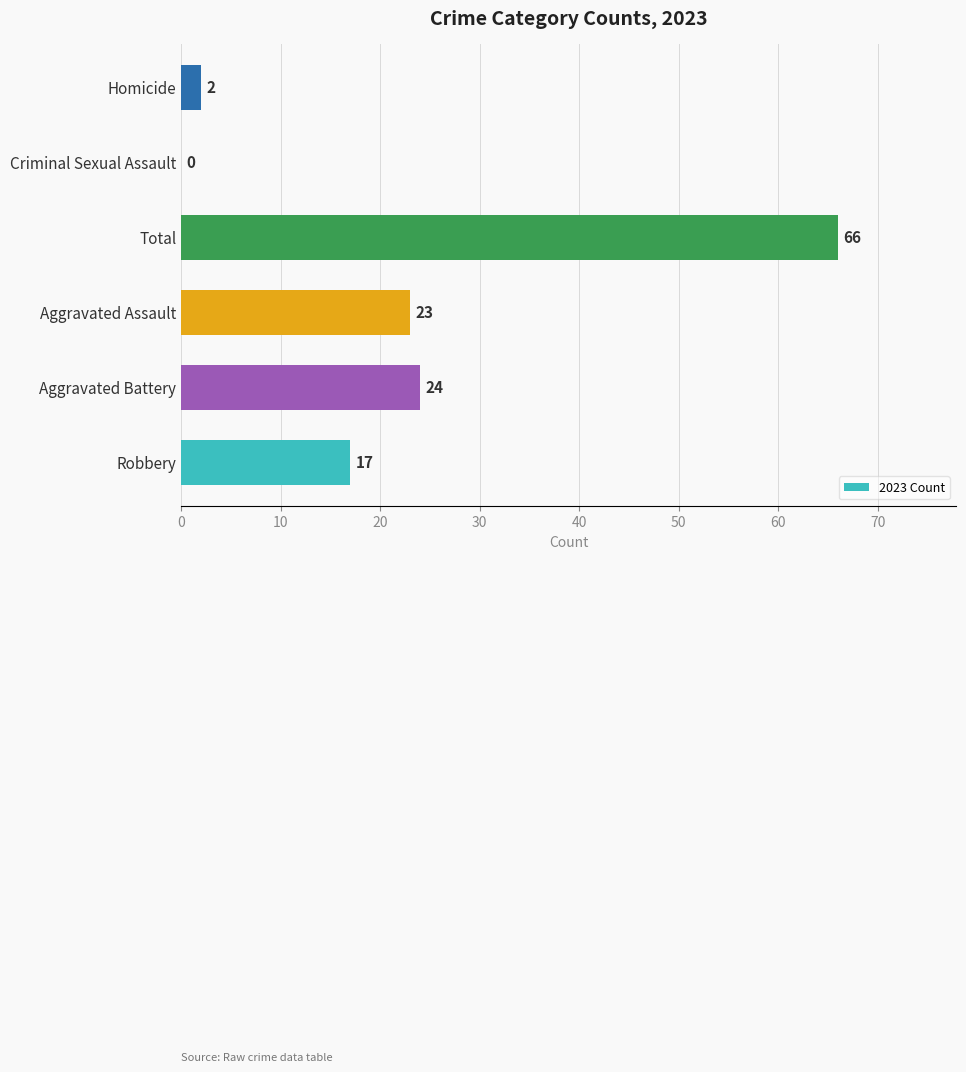

How many series are shown in this chart?

1